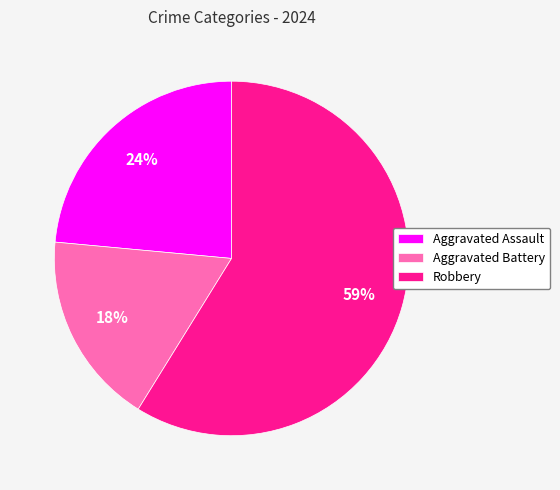

Which slice is the smallest?

Aggravated Battery